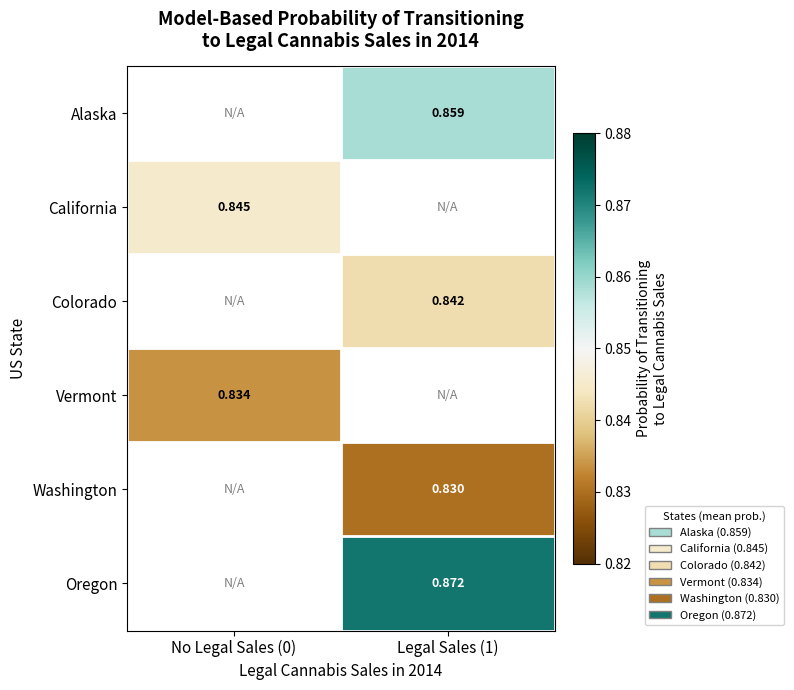

Is the value of Oregon at Legal Sales (1) greater than the value of California at Legal Sales (1)?

No